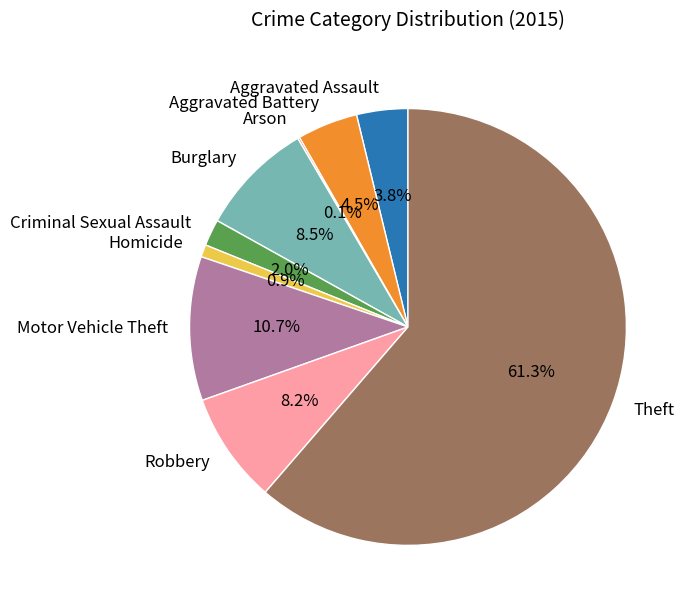

The Robbery slice represents 8% of the pie. True or false?

True